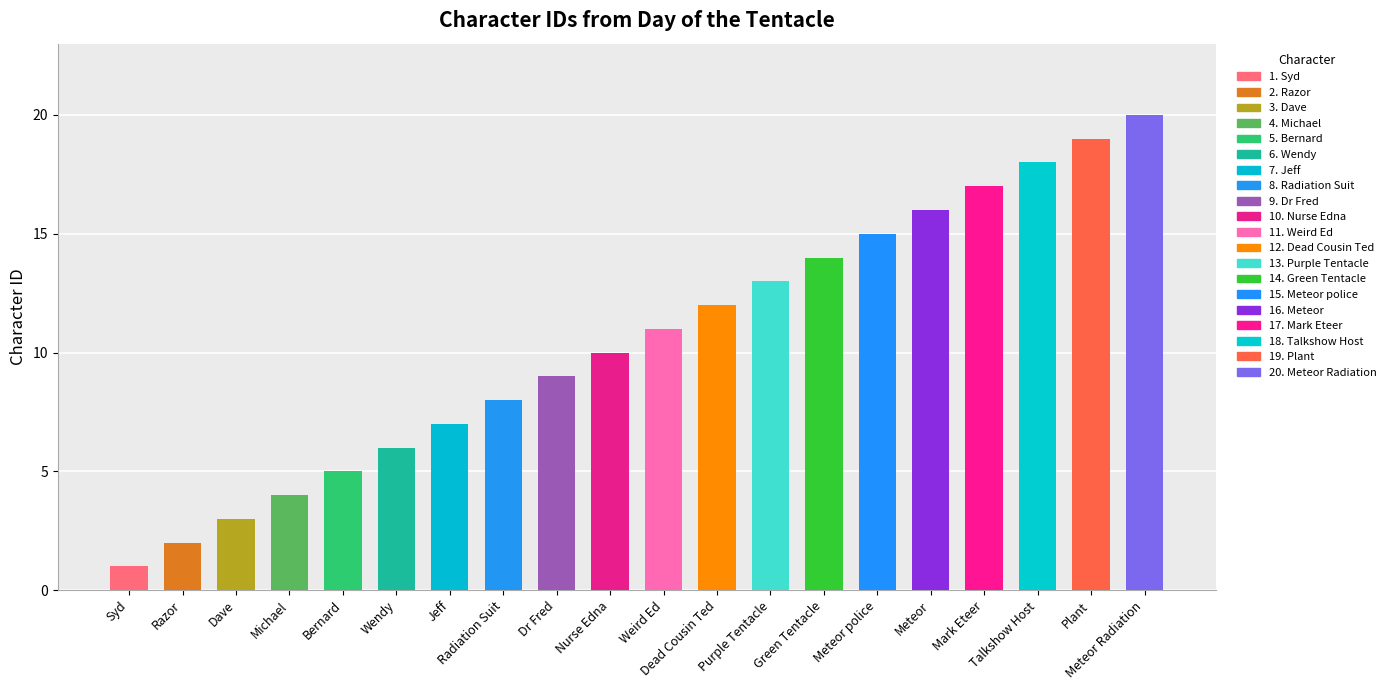

Rank the categories by value from lowest to highest.

Syd, Razor, Dave, Michael, Bernard, Wendy, Jeff, Radiation Suit, Dr Fred, Nurse Edna, Weird Ed, Dead Cousin Ted, Purple Tentacle, Green Tentacle, Meteor police, Meteor, Mark Eteer, Talkshow Host, Plant, Meteor Radiation